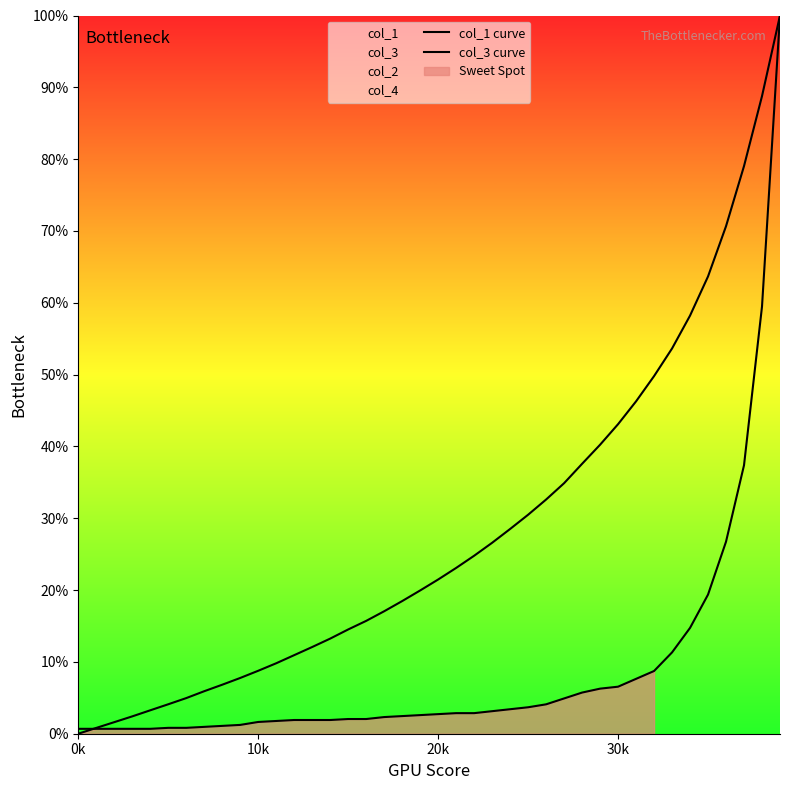

Reading left to right, transcribe all the data shown in this chart.

col_1 curve: 0.0	0.8	1.6	2.4	3.3	4.1	5.0	5.9	6.8	7.8	8.8	9.8	10.9	12.1	13.2	14.5	15.7	17.1	18.5	19.9	21.5	23.1	24.8	26.6	28.5	30.5	32.6	34.9	37.6	40.2	43.1	46.3	49.8	53.6	58.2	63.7	70.7	79.0	88.8	100.0
col_3 curve: 0.7	0.7	0.7	0.7	0.7	0.8	0.8	1.0	1.1	1.2	1.6	1.8	1.9	1.9	1.9	2.0	2.0	2.3	2.5	2.6	2.7	2.9	2.9	3.1	3.4	3.7	4.1	4.9	5.7	6.3	6.5	7.6	8.7	11.3	14.7	19.4	26.7	37.4	59.5	100.0